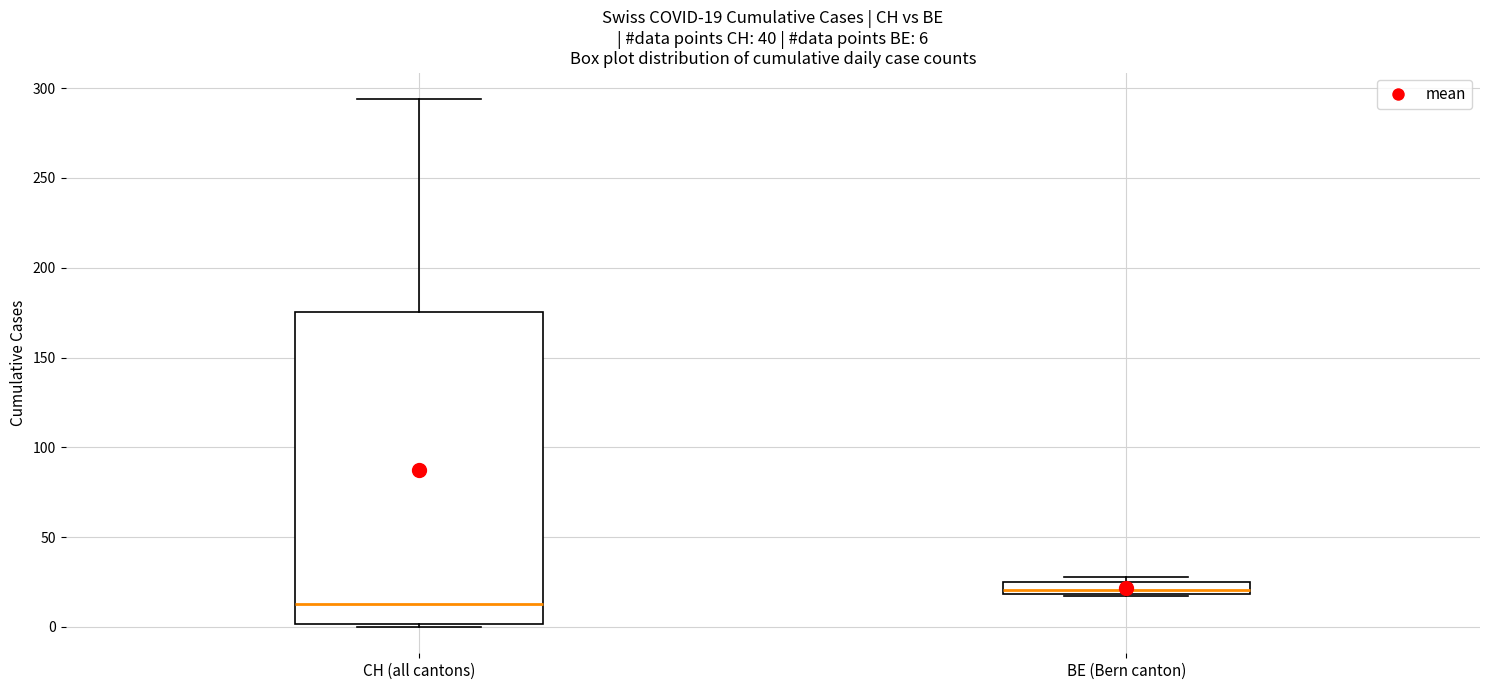

Which box has the lowest median line?

CH (all cantons)